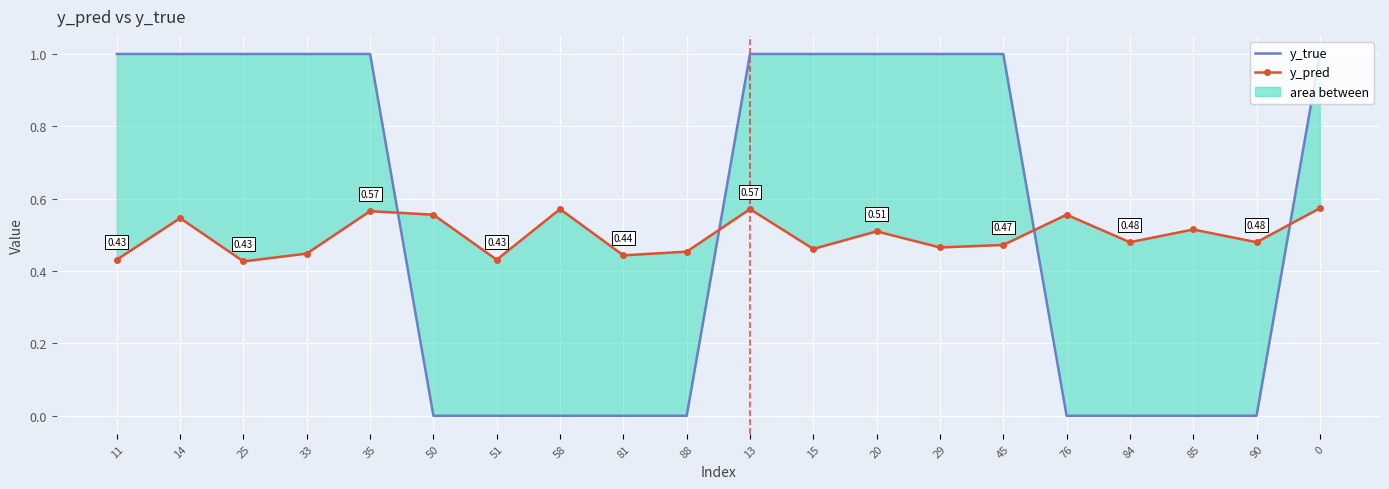

What is the maximum value shown in the chart?

1.0